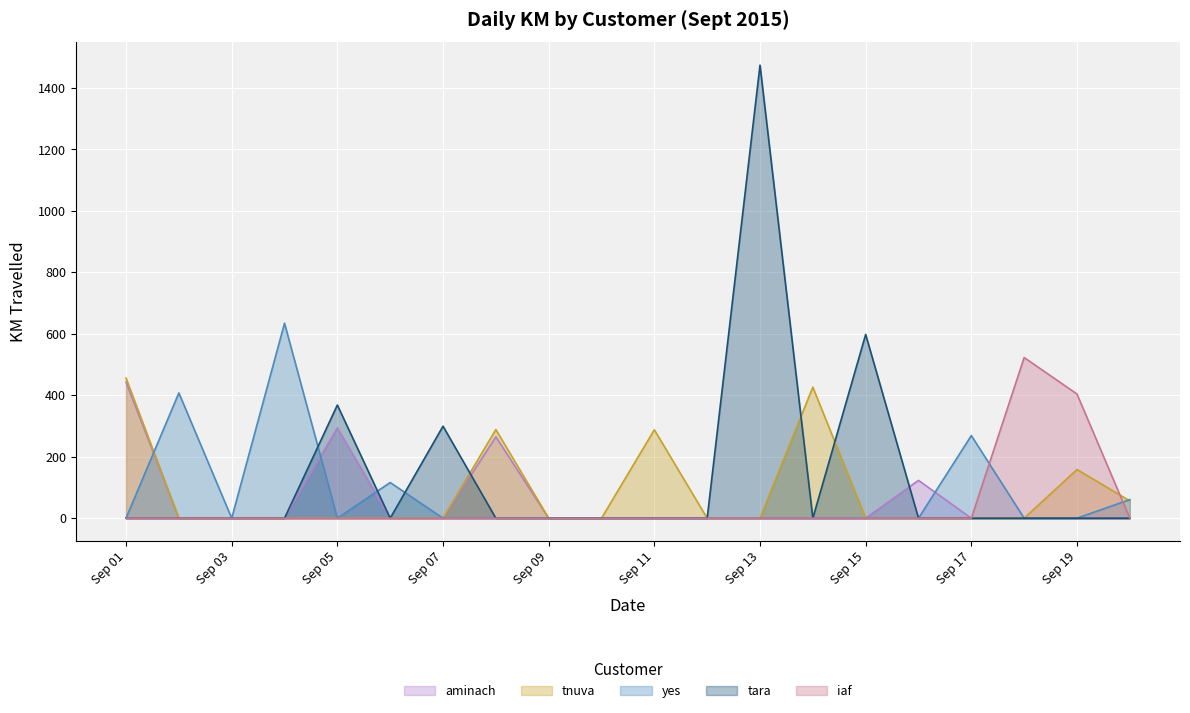

How many positive values does the iaf series have?

2